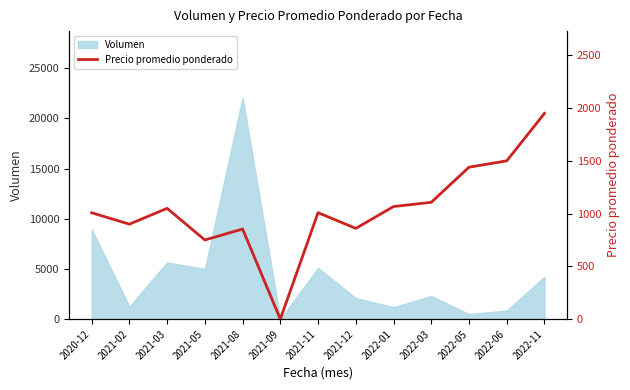

How many points are lower than both their immediate neighbors (excluding endpoints)?

4